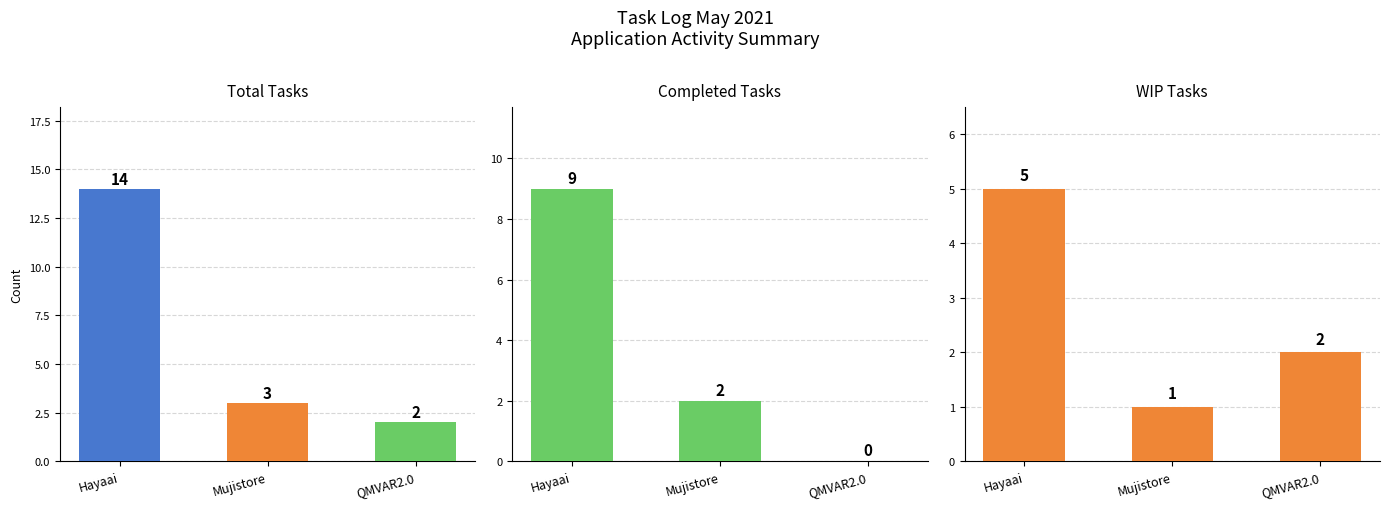

At how many categories does at least one series exceed 4?

1